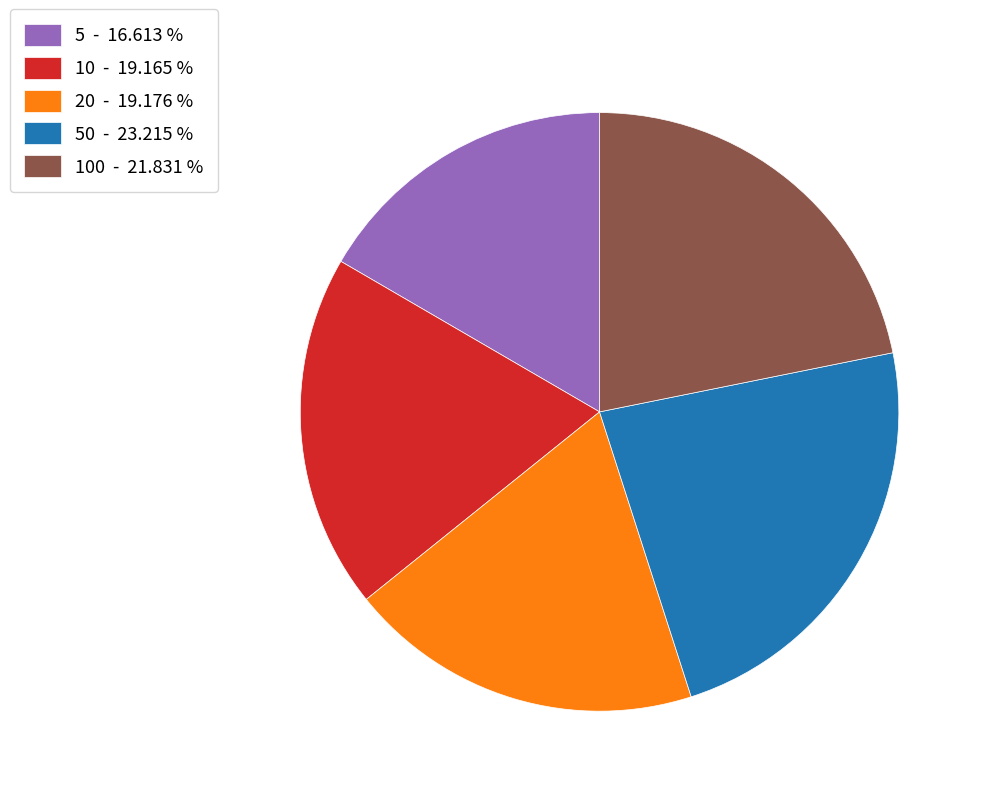

Is there any slice that represents more than half of the pie?

No